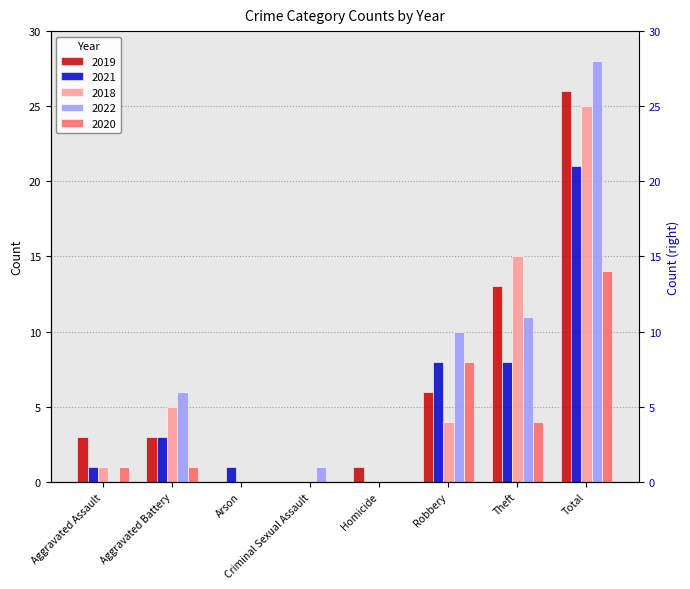

At which category is the sum across all series the highest?

Total